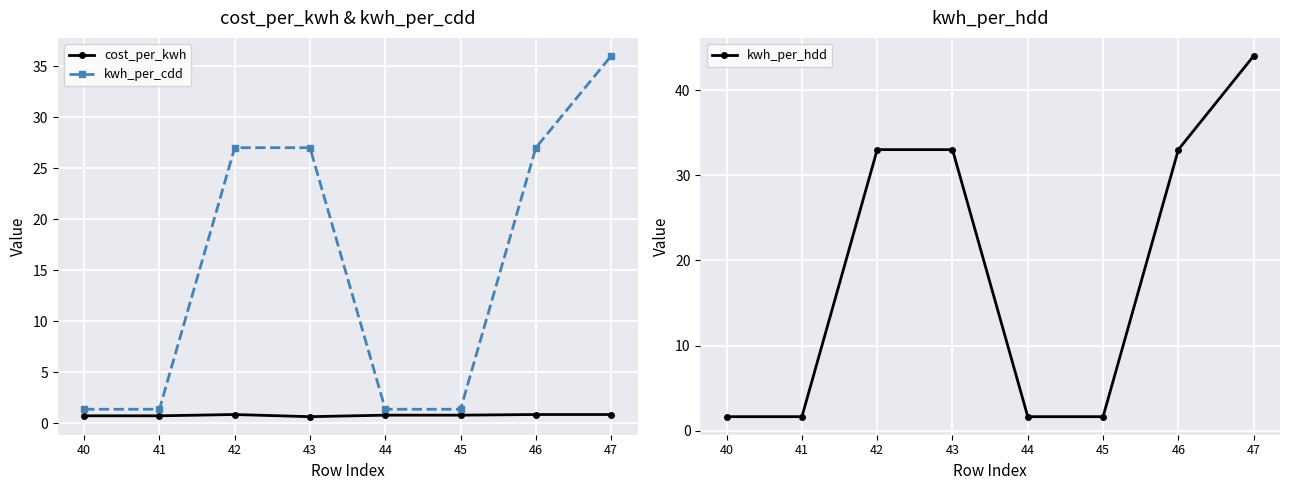

Which category has the lowest value in the kwh_per_cdd series?

40